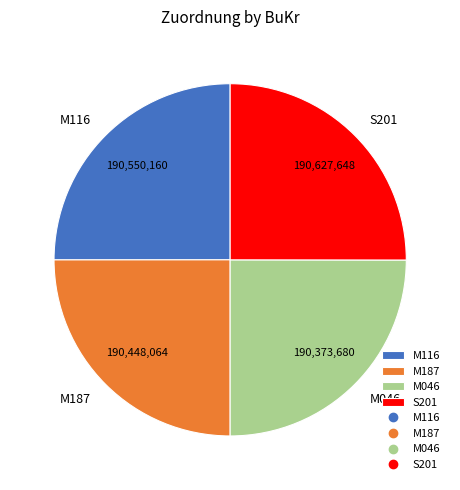

Approximately how many times larger is the value at M046 compared to S201?

1.0